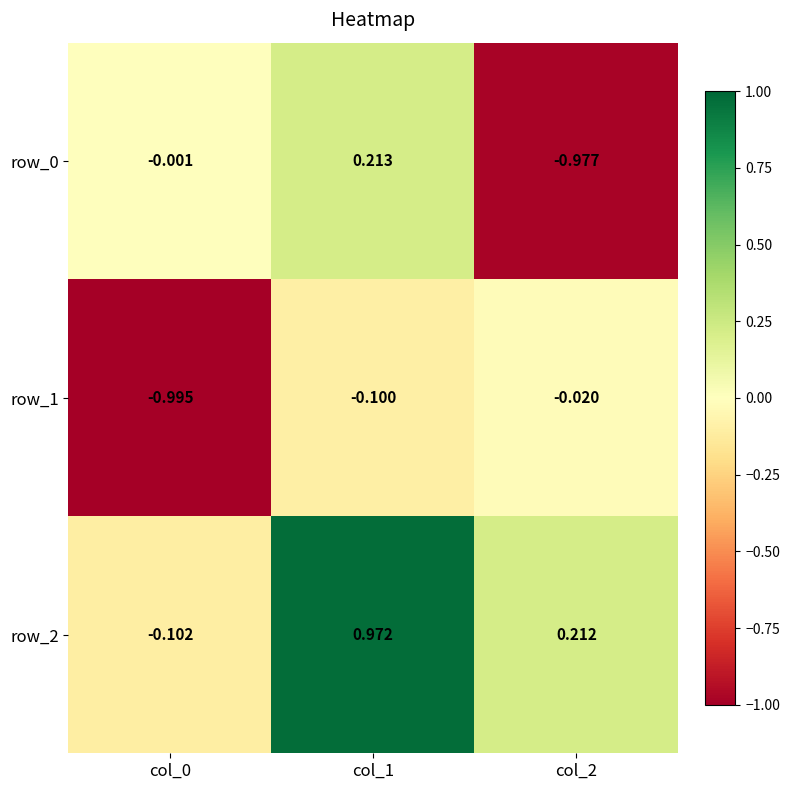

What is the sum of the row_1 values at col_0 and col_1?

-1.1